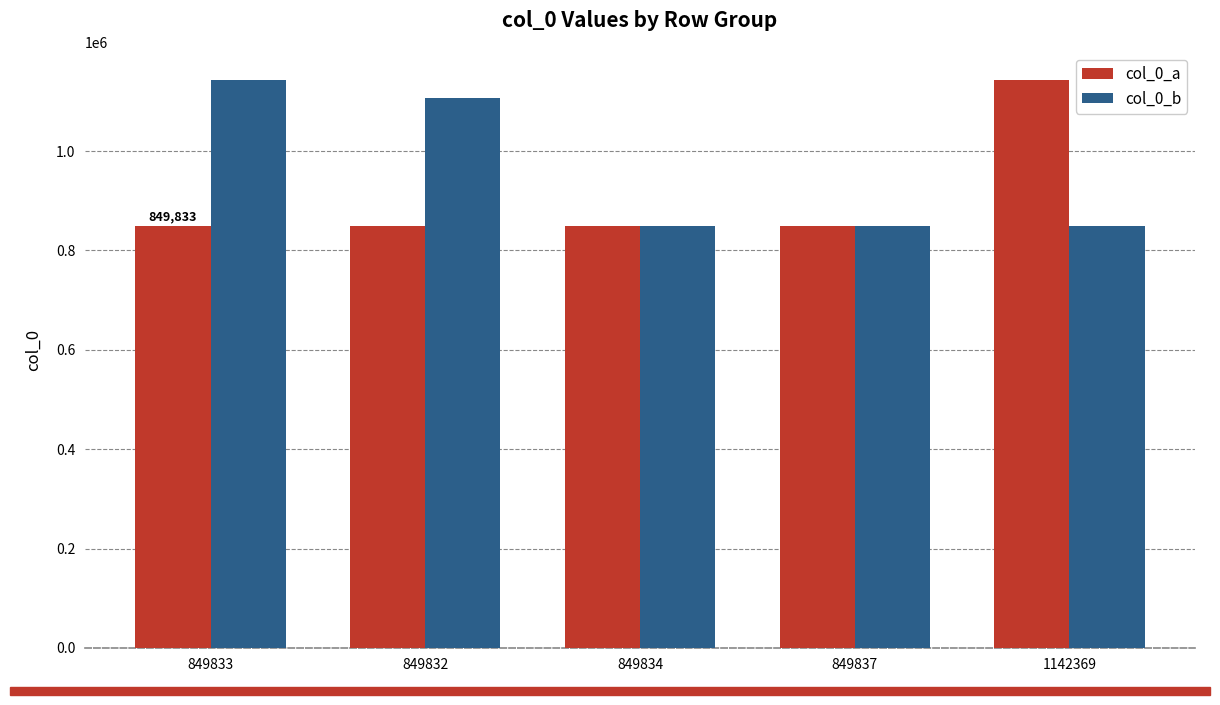

What is the difference between the maximum and minimum values in the col_0_a series?

292537